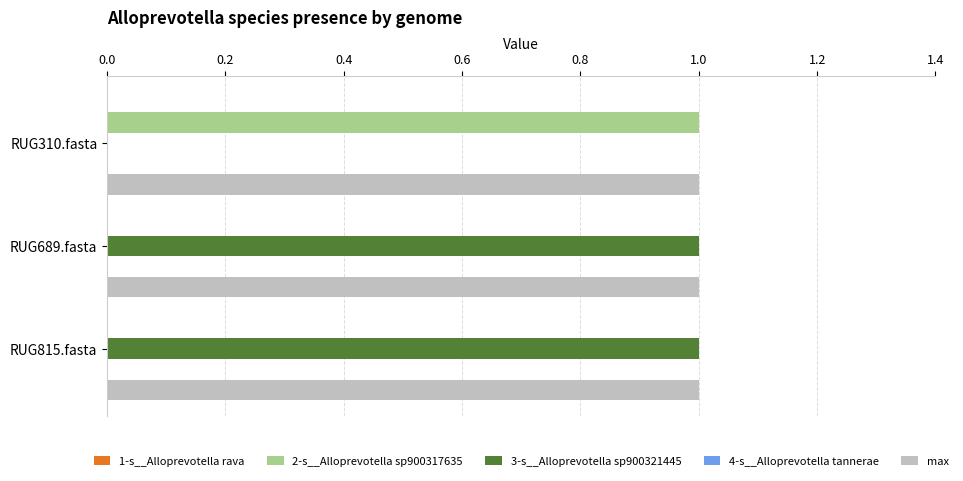

Which series has the largest total across all categories?

max